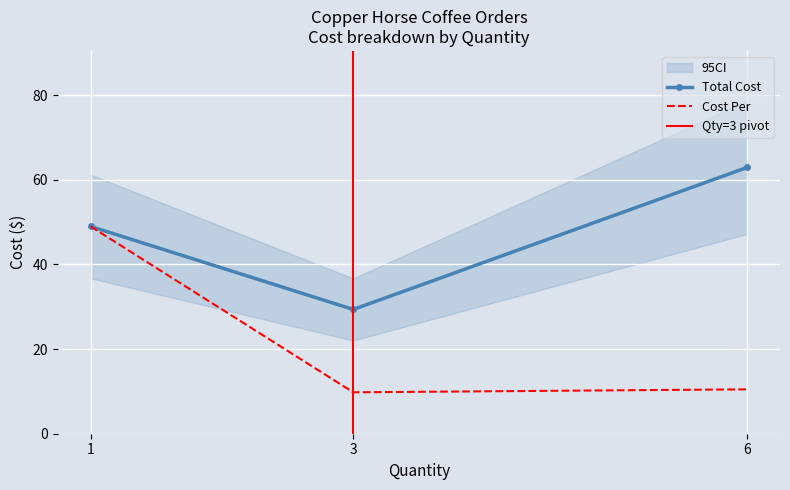

Reading left to right, what are all the values shown in this chart?

Total Cost: 1=49.0	3=29.4	6=62.9
Cost Per: 1=49.0	3=9.8	6=10.5